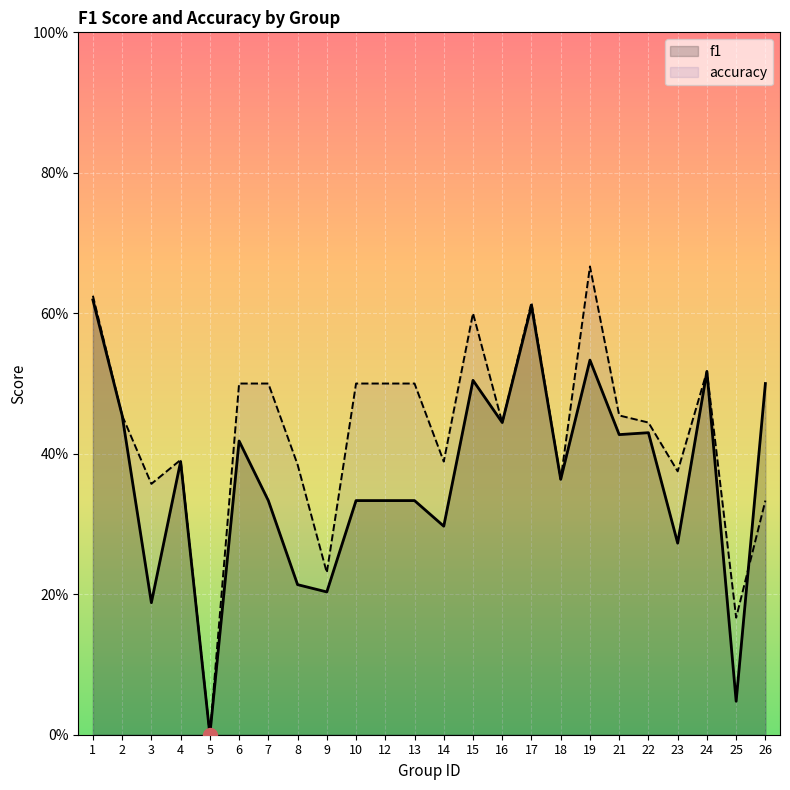

Which series has the largest range (max minus min)?

accuracy